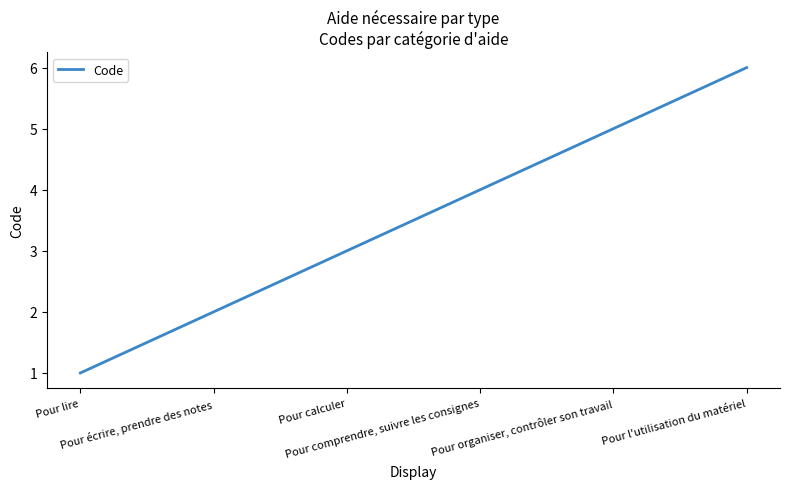

What position from the right is Pour l'utilisation du matériel?

1